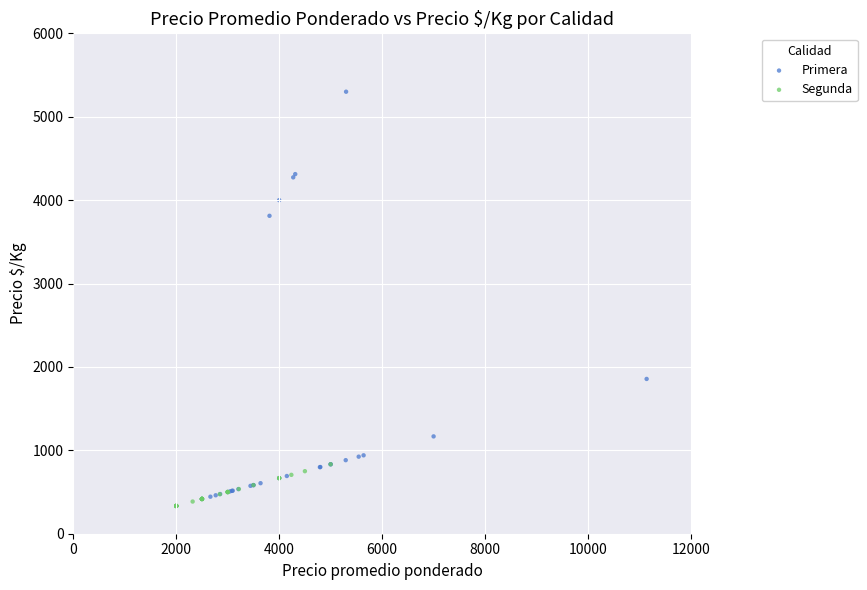

Which series has the largest Y range (max minus min)?

Primera